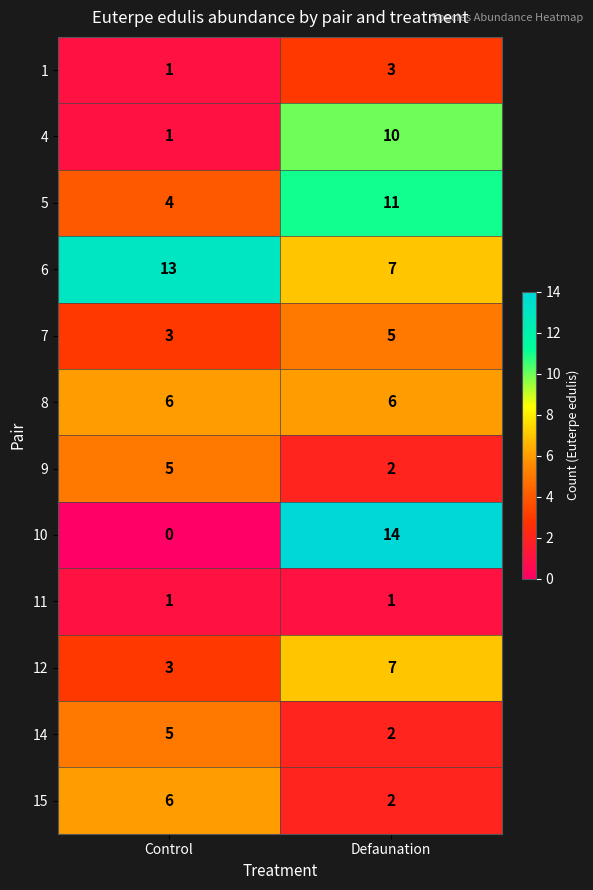

Reading left to right, extract all data points from this chart.

1: Control=1	Defaunation=3
4: Control=1	Defaunation=10
5: Control=4	Defaunation=11
6: Control=13	Defaunation=7
7: Control=3	Defaunation=5
8: Control=6	Defaunation=6
9: Control=5	Defaunation=2
10: Control=0	Defaunation=14
11: Control=1	Defaunation=1
12: Control=3	Defaunation=7
14: Control=5	Defaunation=2
15: Control=6	Defaunation=2